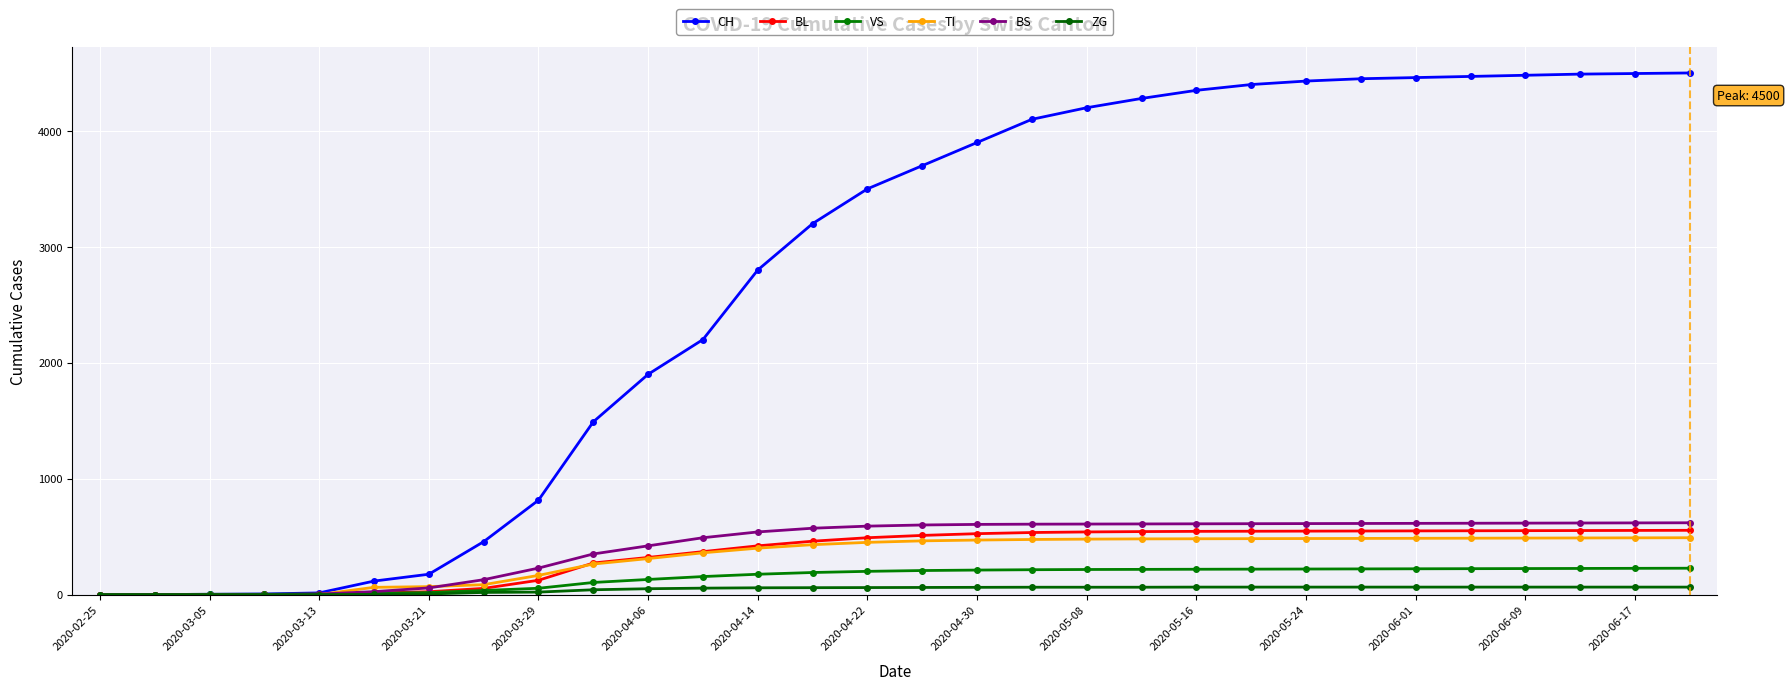

At how many categories does at least one series exceed 4316?

10